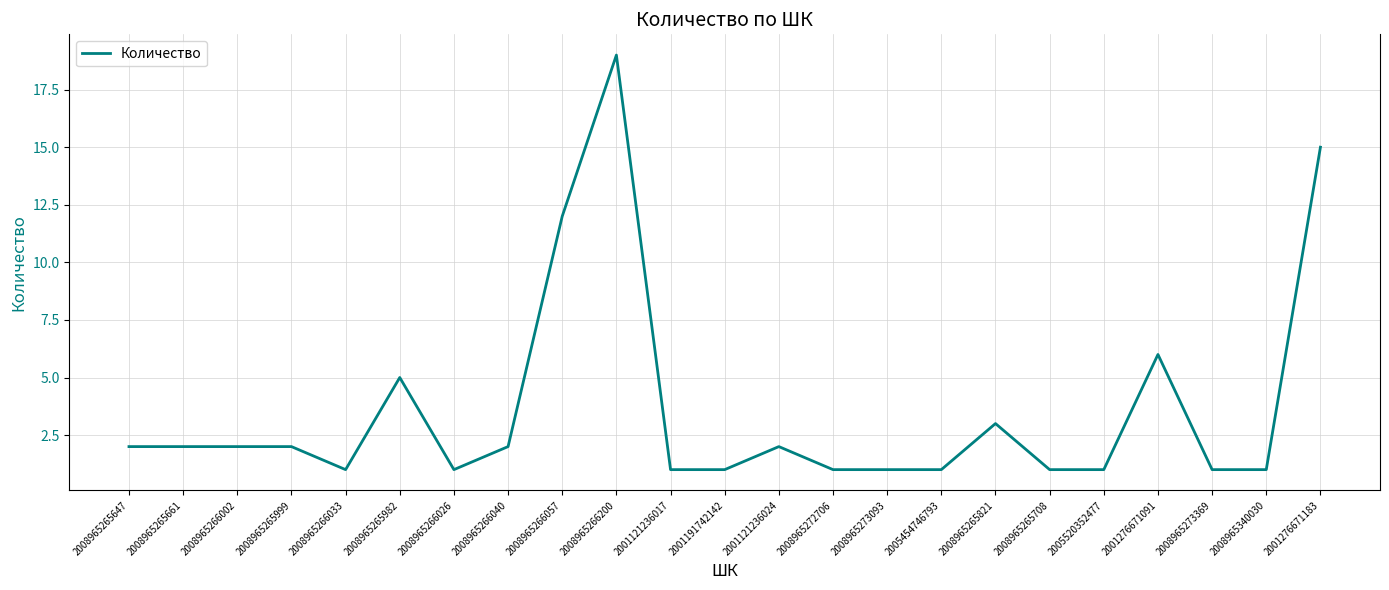

What is the maximum value shown in the chart?

19